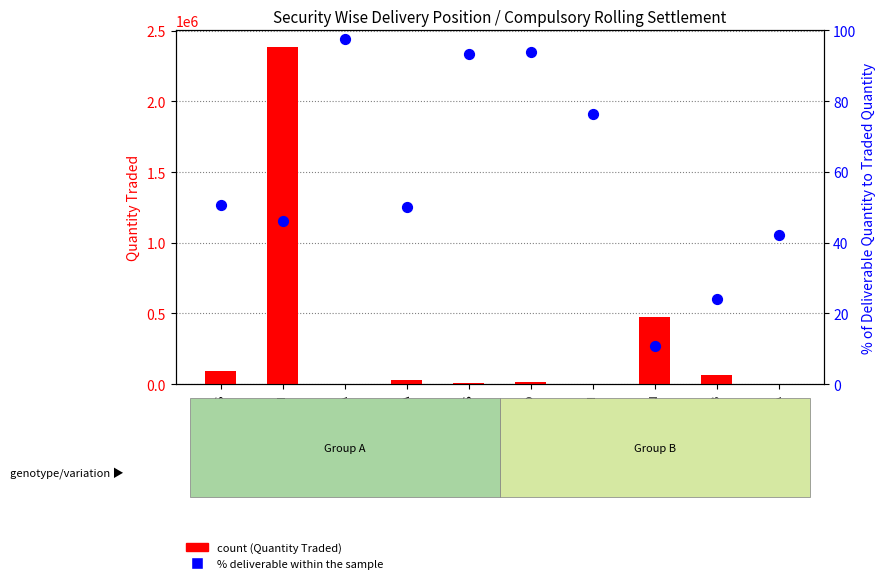

What is the total value across all series at 3MINDIA?

1497.5